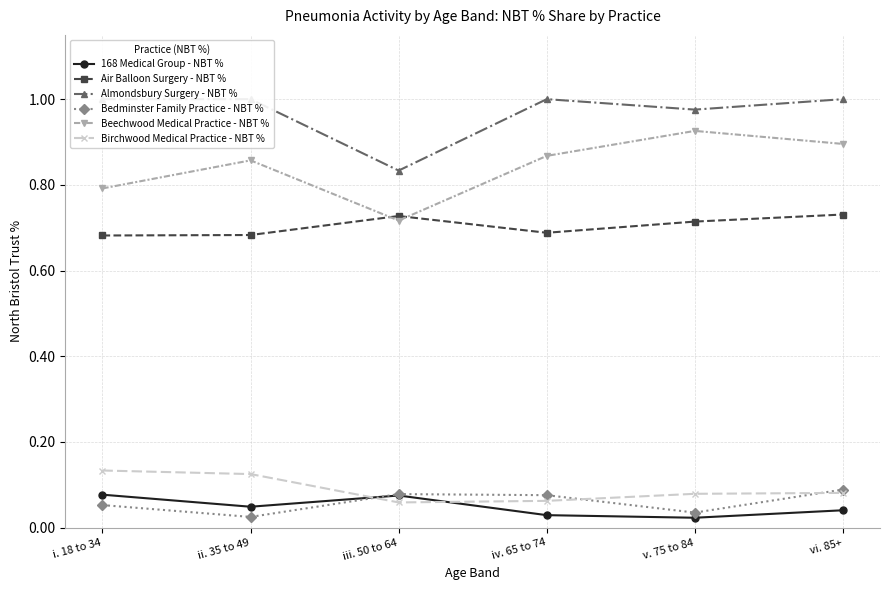

True or false: Beechwood Medical Practice - NBT % has a value of 0.5 at ii. 35 to 49.

False